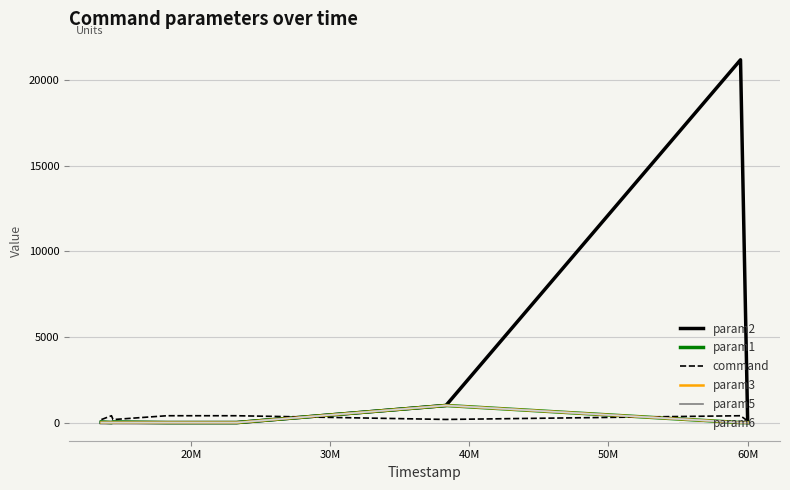

What is the label of the 5th point from the right?

50M